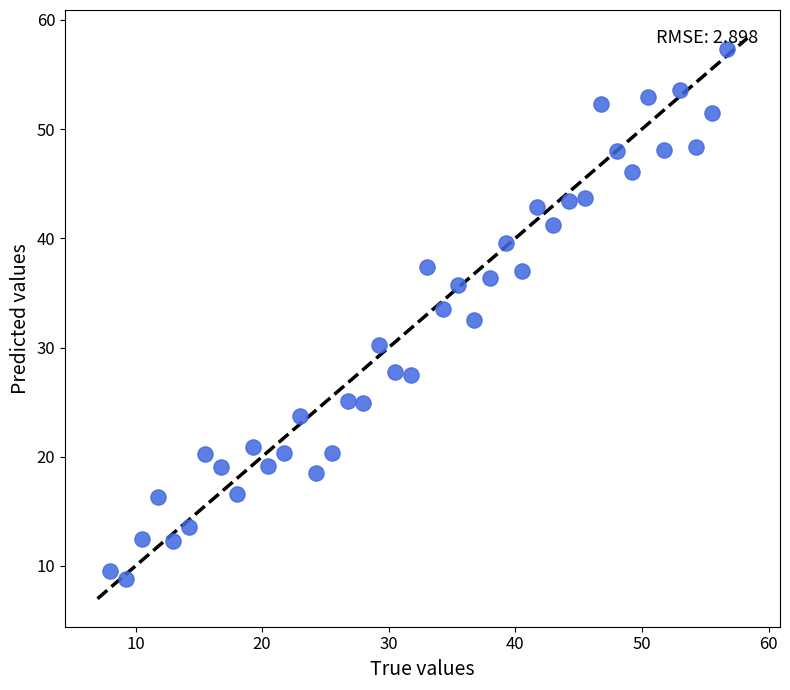

What is the range of X values (max minus min)?

48.8